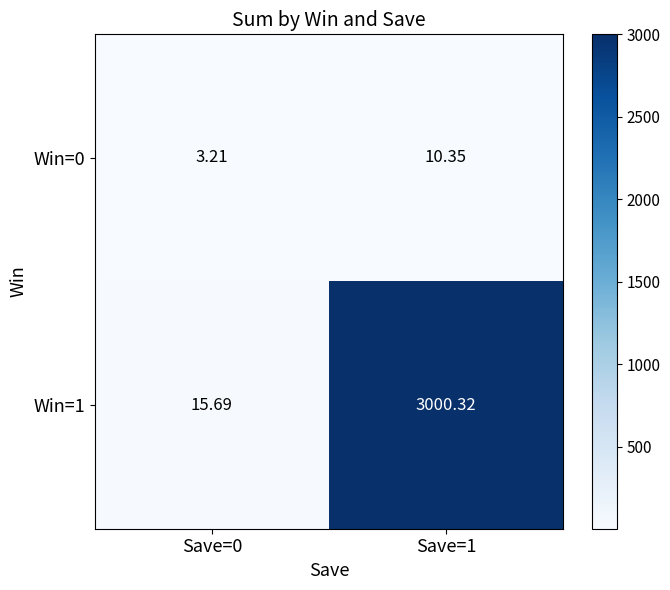

What is the total value across all series at Save=1?

3010.7